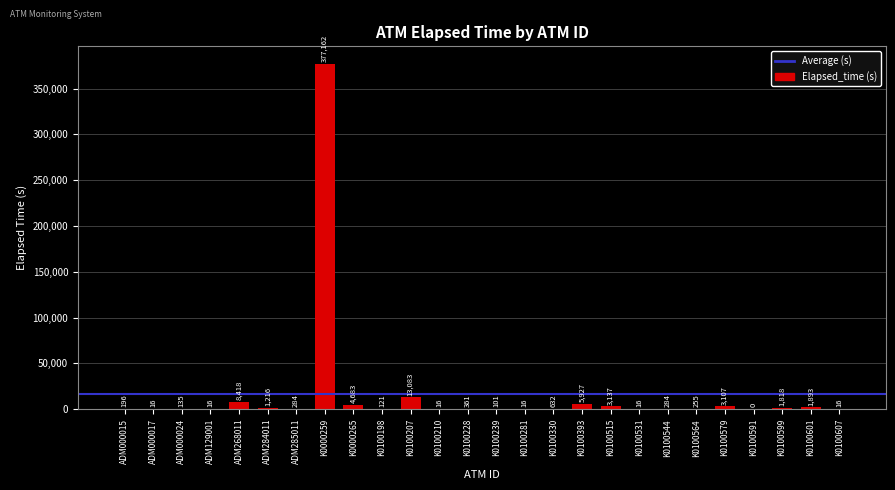

Between K0100198 and K0100564, which is larger?

K0100564